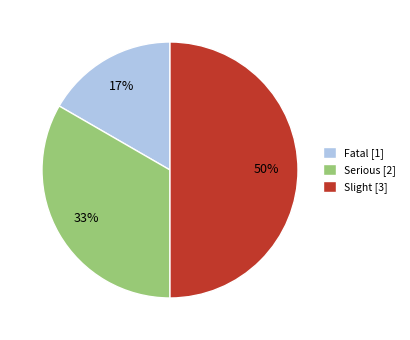

Rank the categories by value from lowest to highest.

Fatal, Serious, Slight